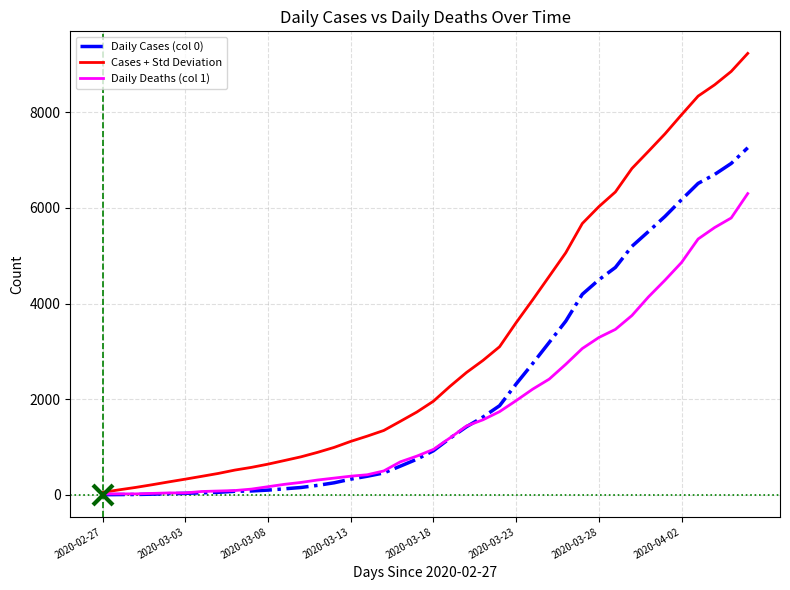

What is the maximum value shown in the chart?

9231.5